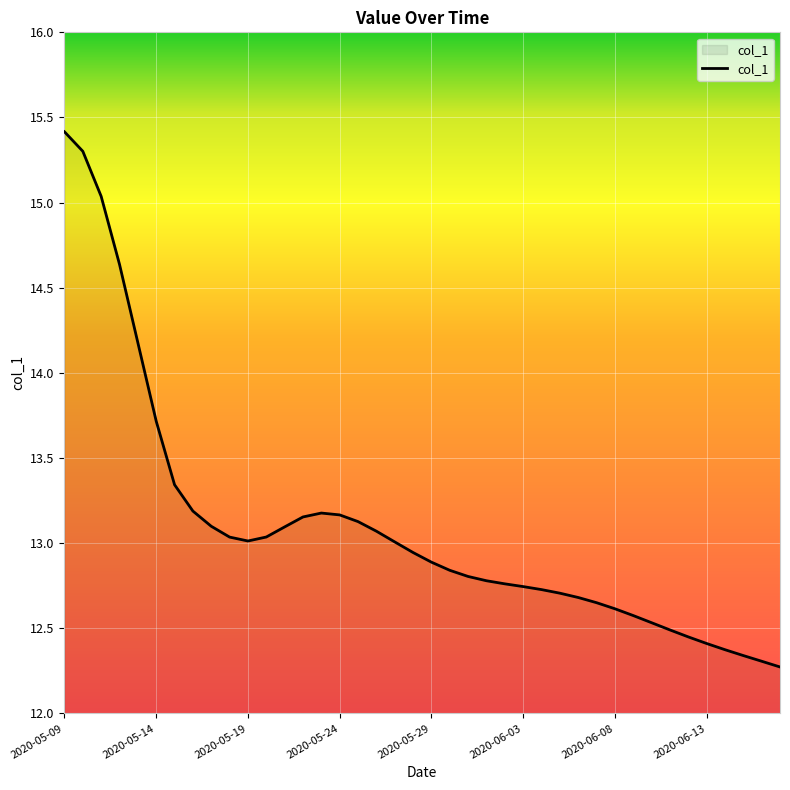

What is the maximum value shown in the chart?

15.4